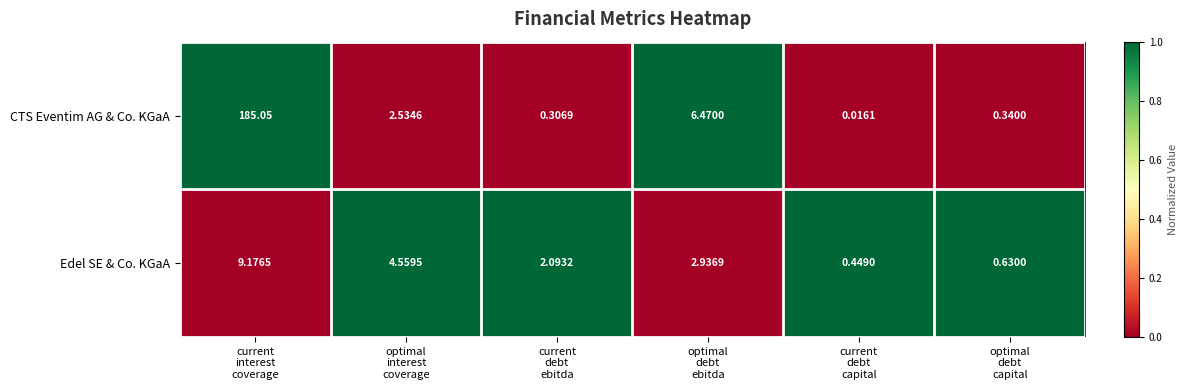

Which series has the largest range (max minus min)?

CTS Eventim AG & Co. KGaA